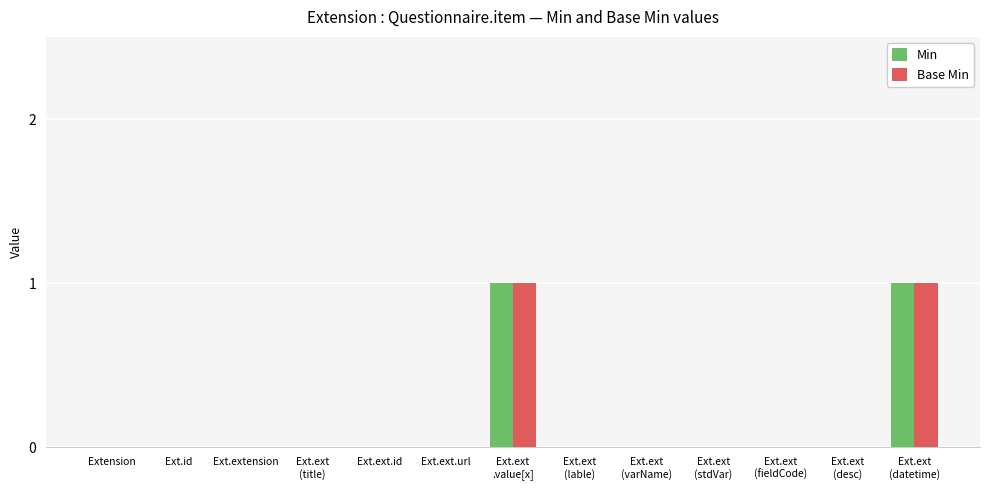

The value of Min at Ext.id is 0. True or false?

True